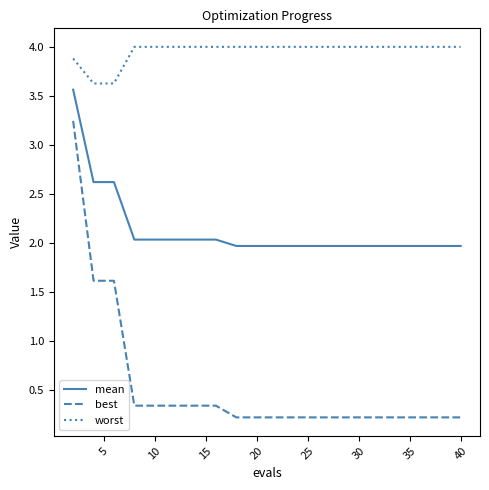

What is the minimum value shown in the chart?

0.2